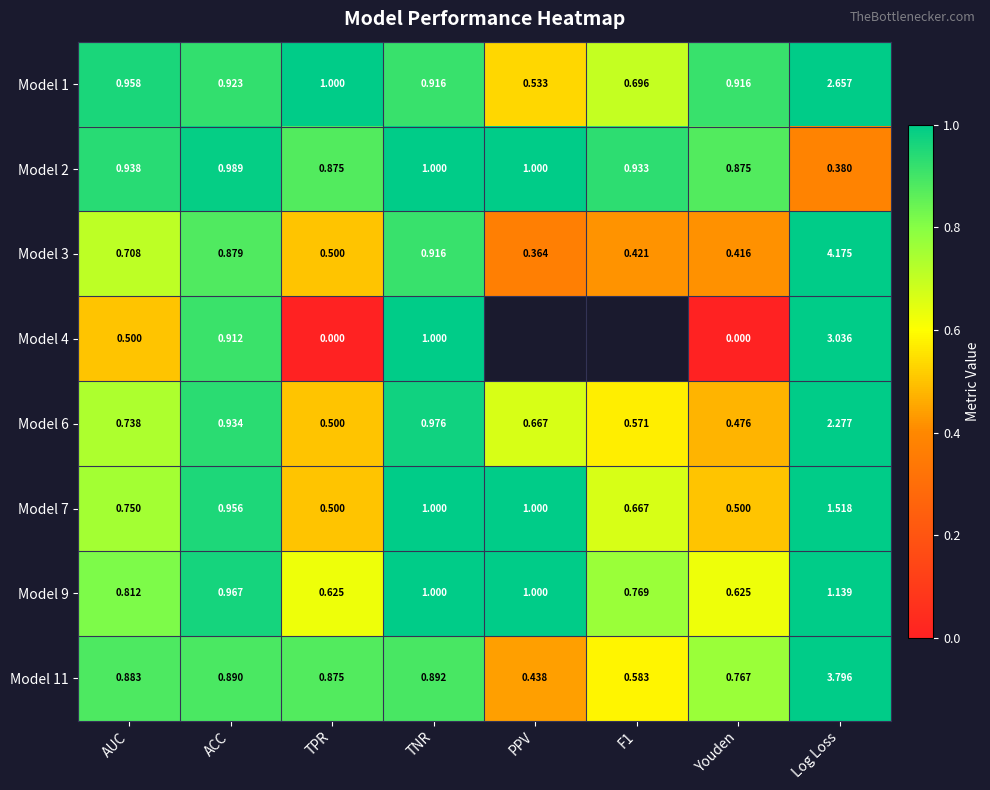

Which has a higher value, PPV or TNR?

TNR